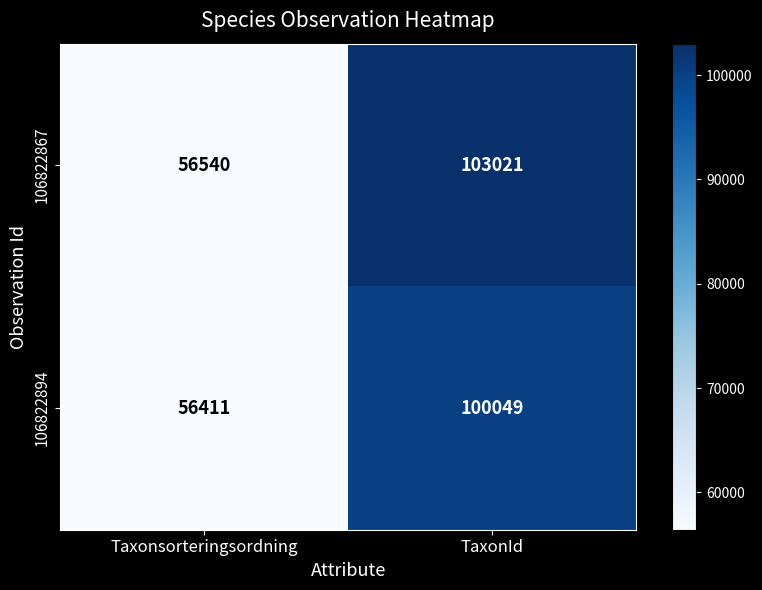

Reading left to right, what are all the values shown in this chart?

106822867: 56540	103021
106822894: 56411	100049